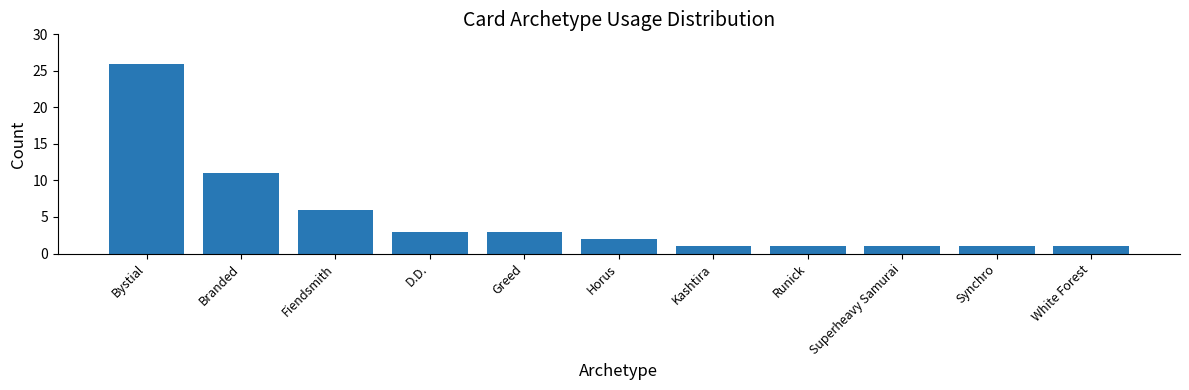

At which label is the value closest to 13?

Branded